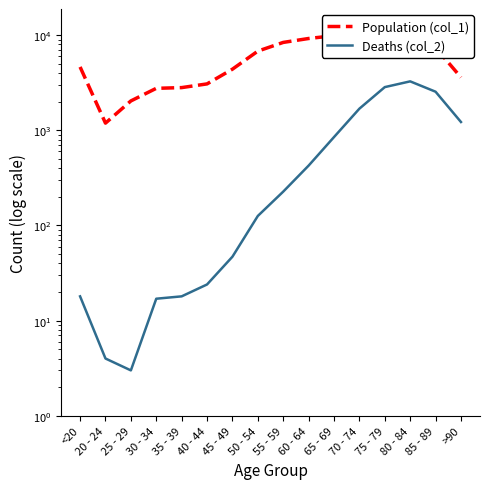

What is the label of the 7th point from the right?

60 - 64